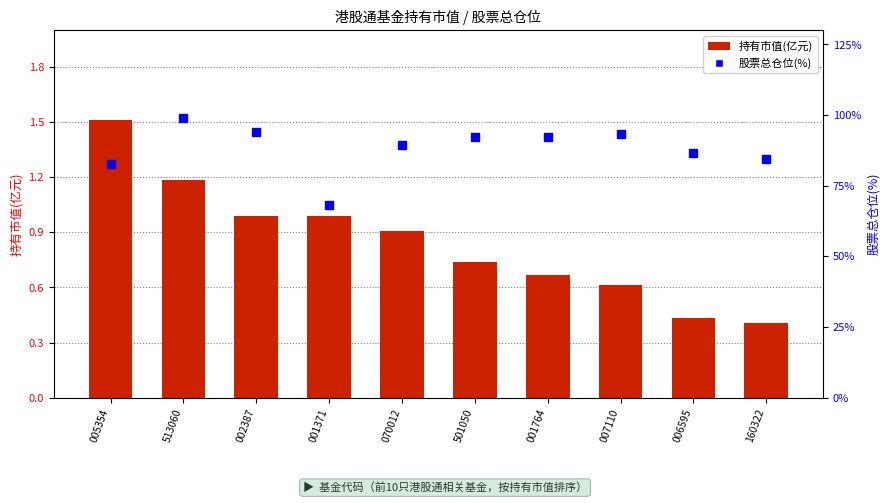

Which series contains the highest Y value?

股票总仓位(%)